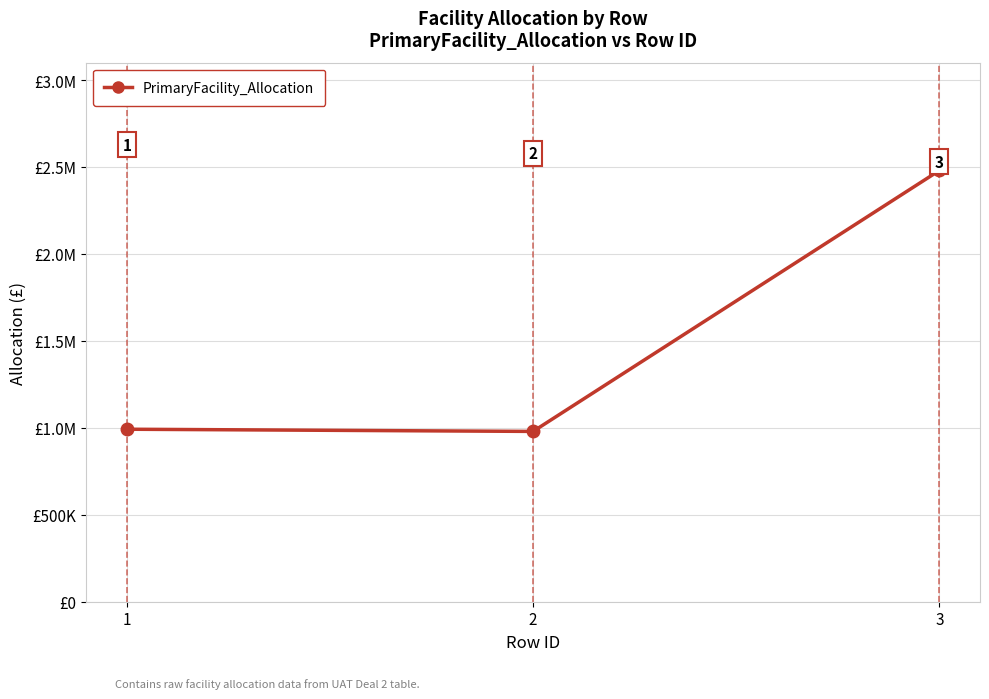

At which category does the chart reach its peak across all series?

3